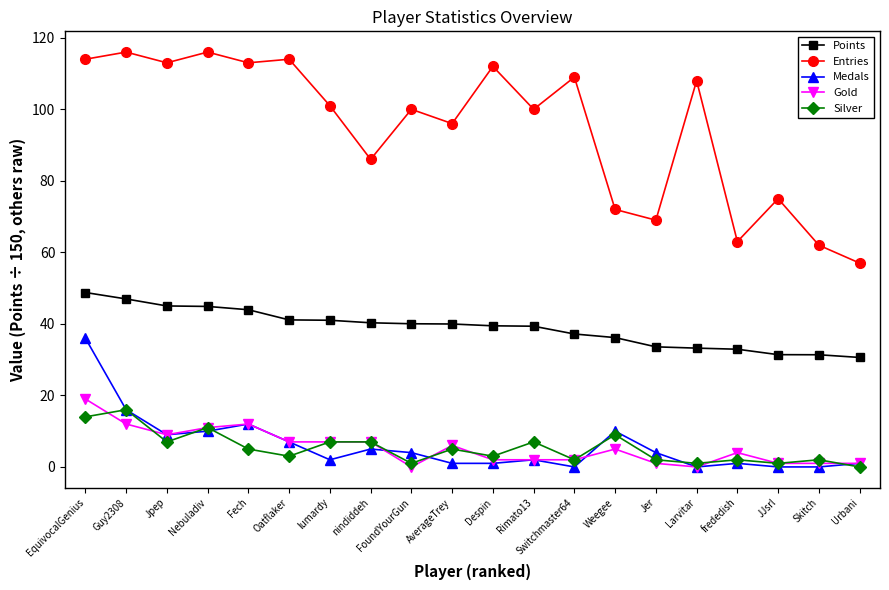

Where is the first local minimum for Silver?

Jpep